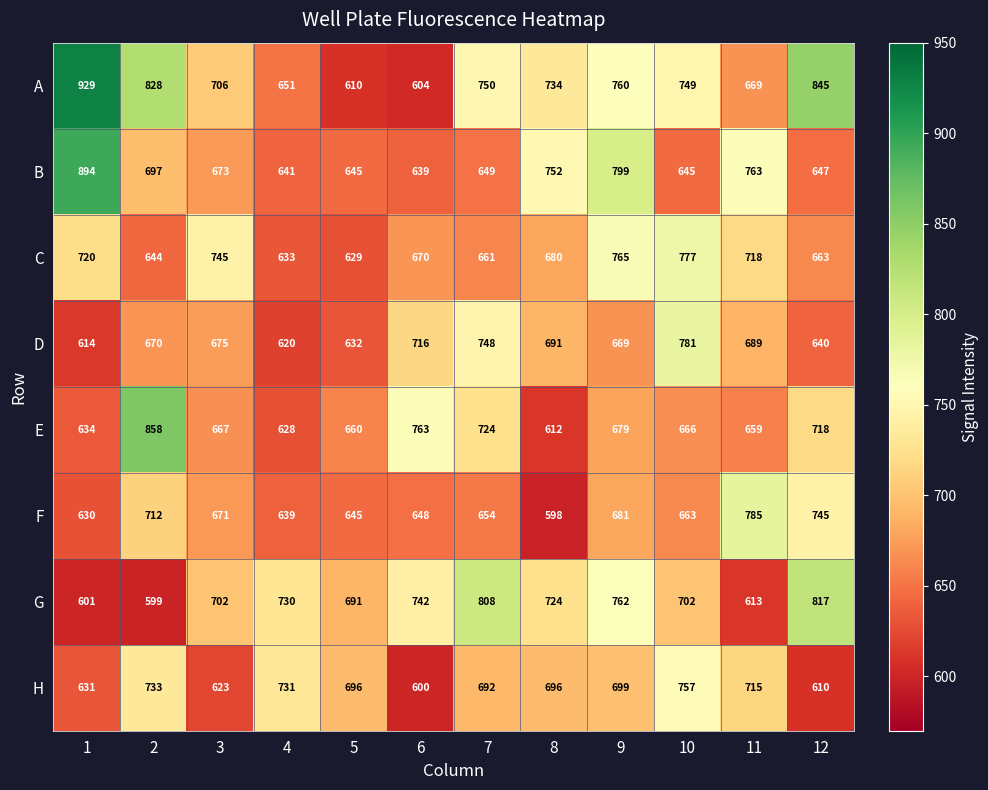

What is the smallest value displayed?

598